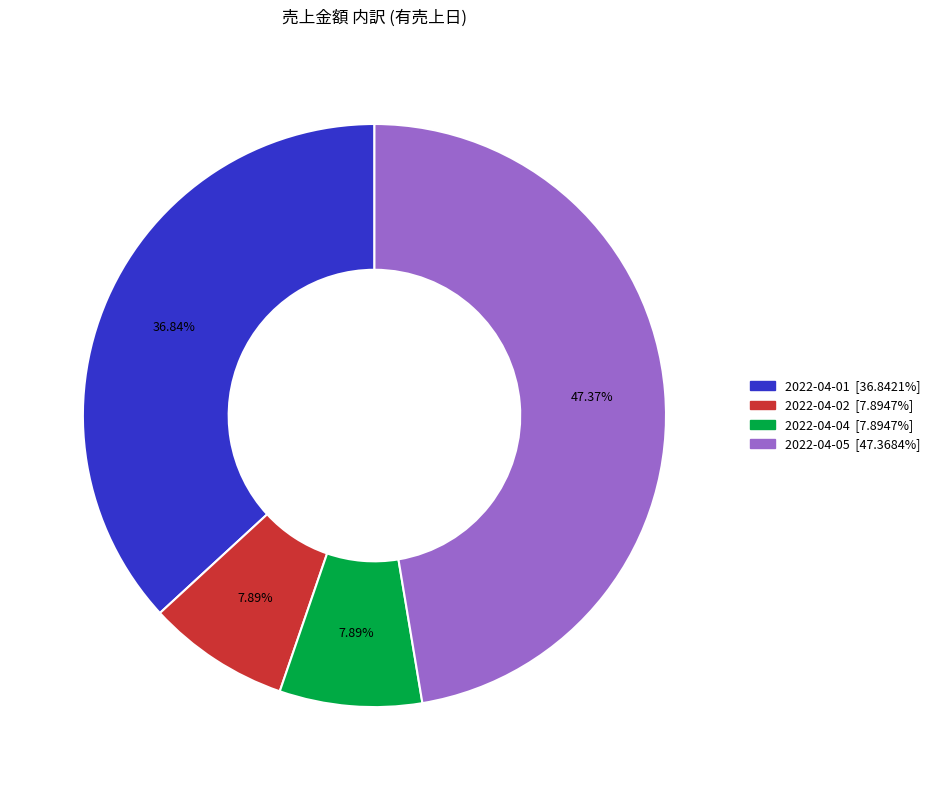

Is the sum of 2022-04-01 and 2022-04-04 greater than half?

No